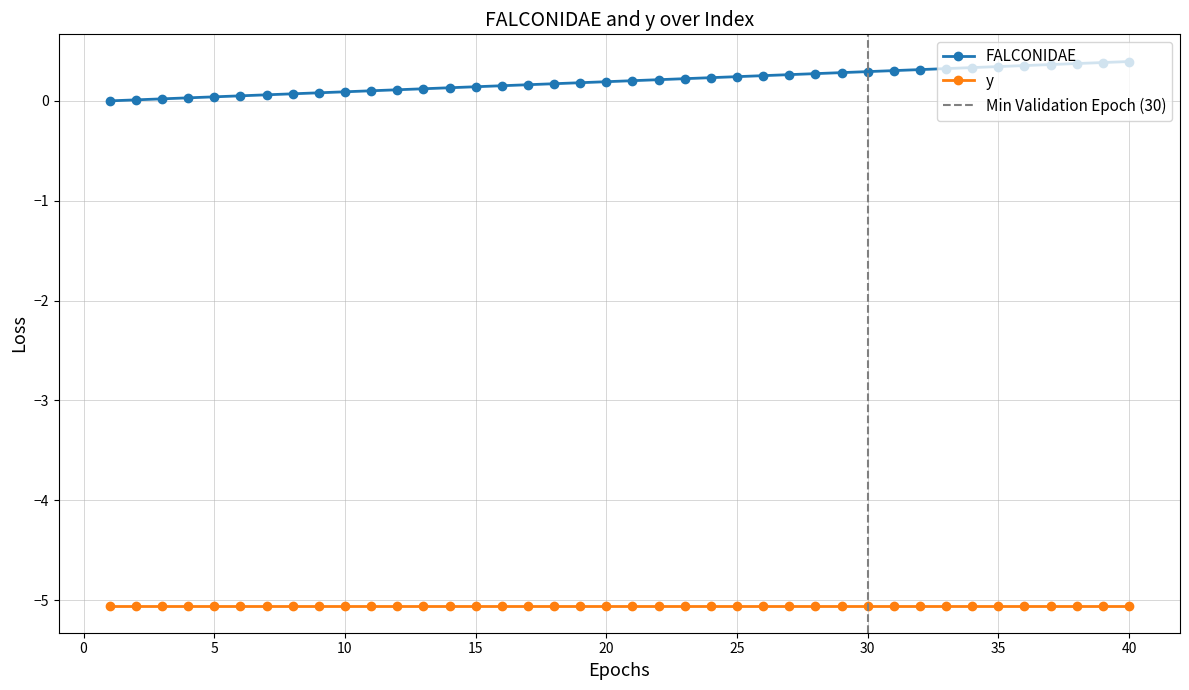

True or false: the data shows 0.5 at 30.

False